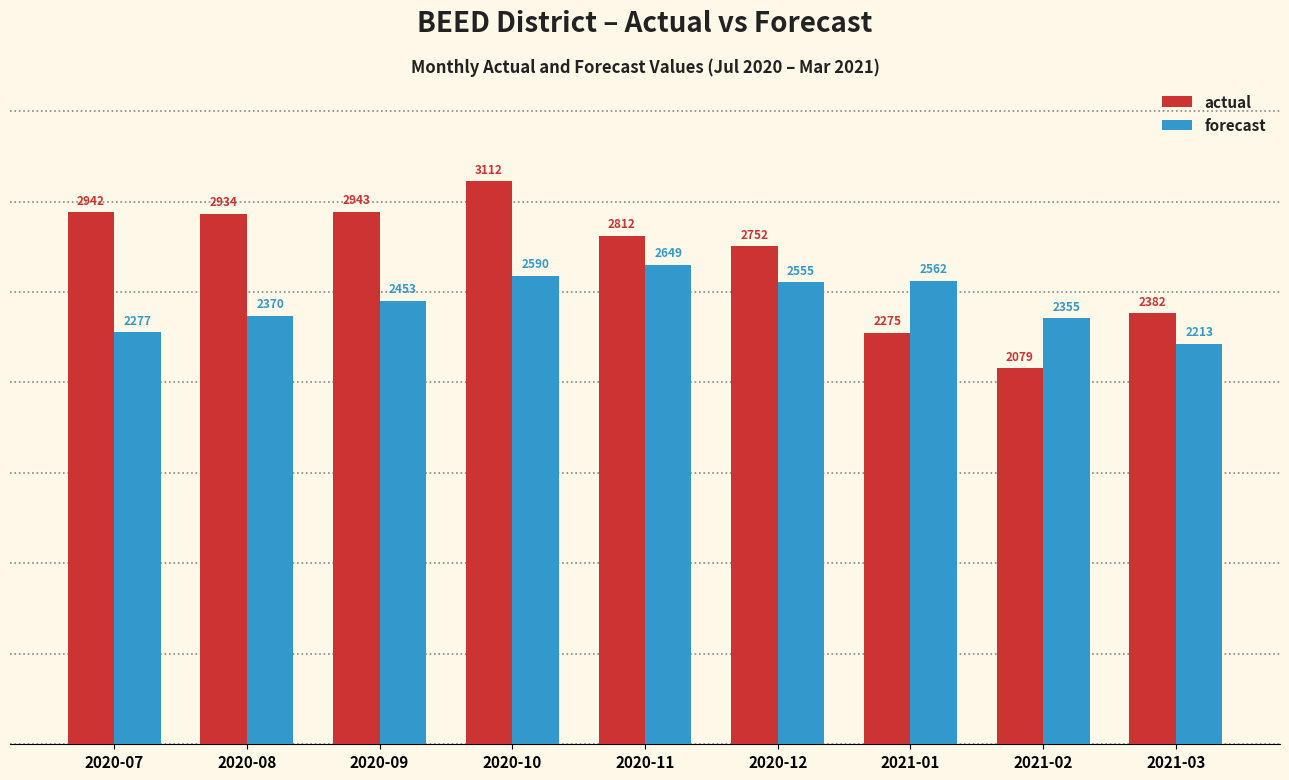

What position from the right is 2021-01?

3